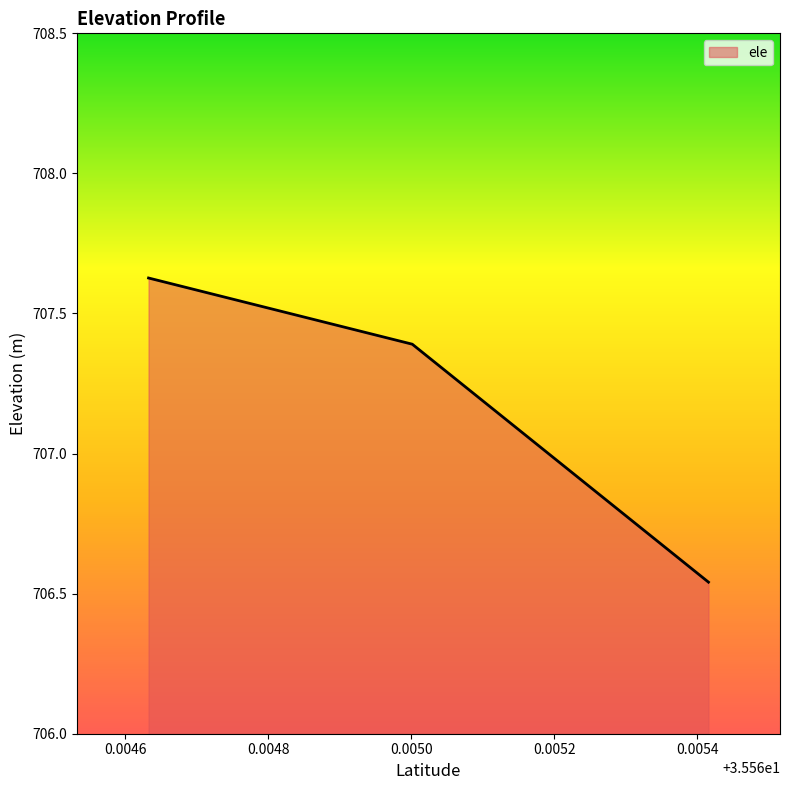

What is the average value?

707.2